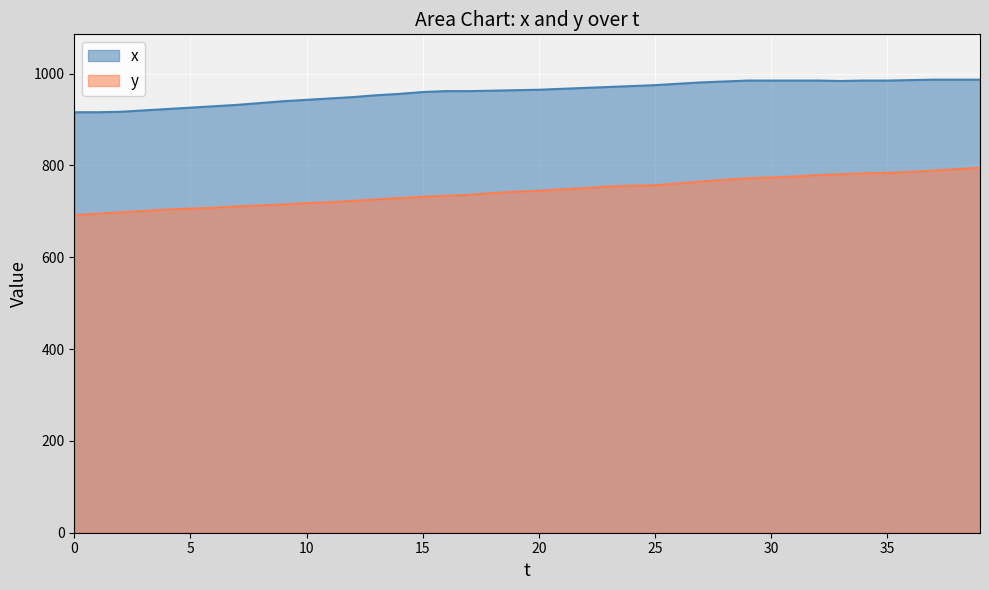

At 13, list the series in order from smallest to largest.

y, x